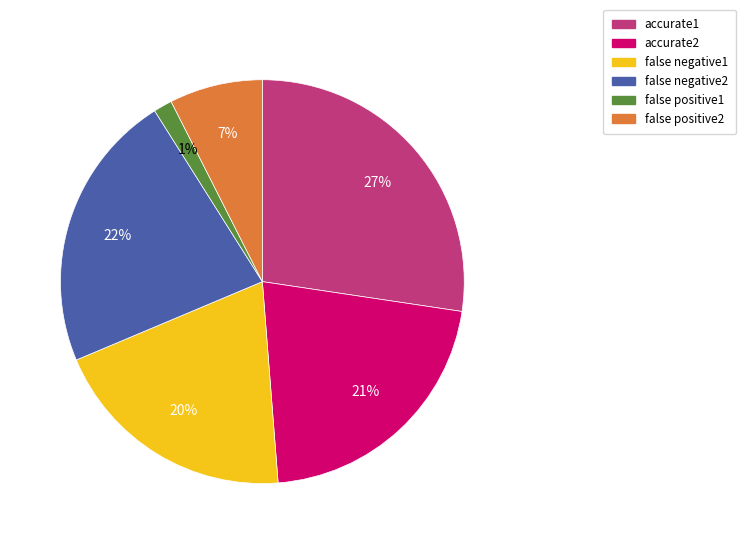

Which has a higher value, false negative2 or accurate1?

accurate1